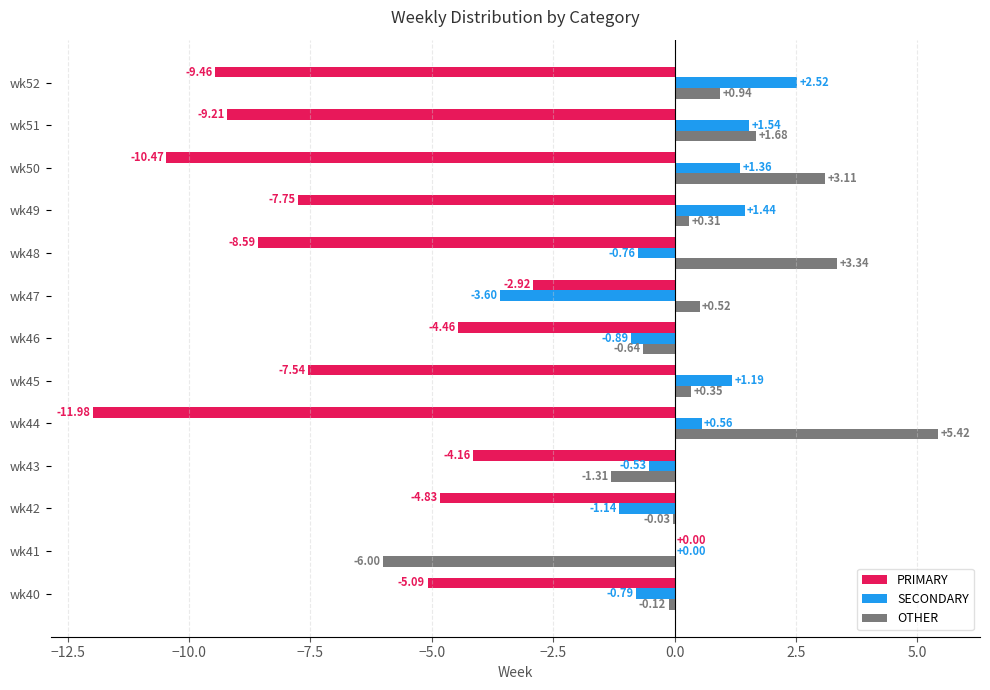

Between wk47 and wk52, which series saw the biggest shift?

PRIMARY